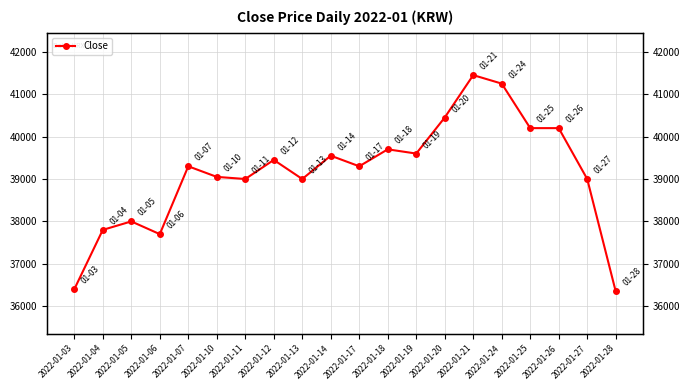

Which has a higher value, 2022-01-28 or 2022-01-20?

2022-01-20